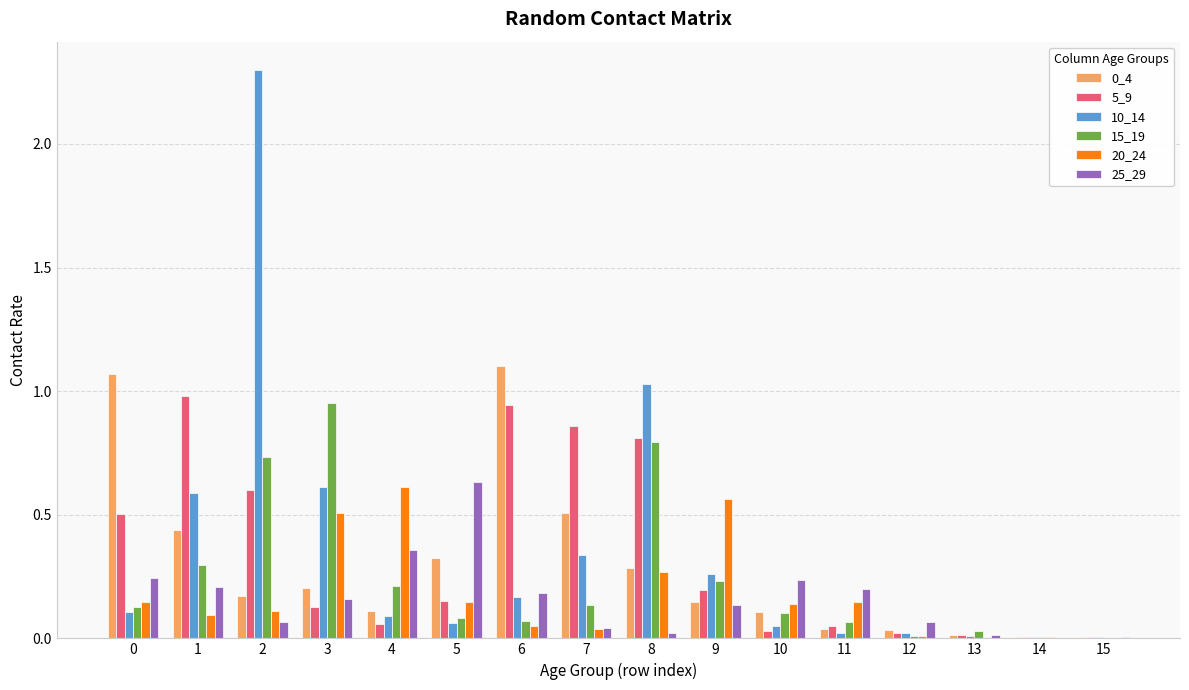

What is the sum of all 0_4 values?

4.6